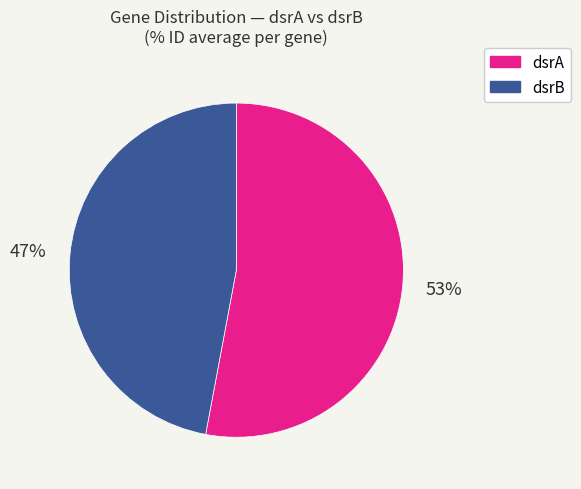

Rank the categories by value from highest to lowest.

dsrA, dsrB